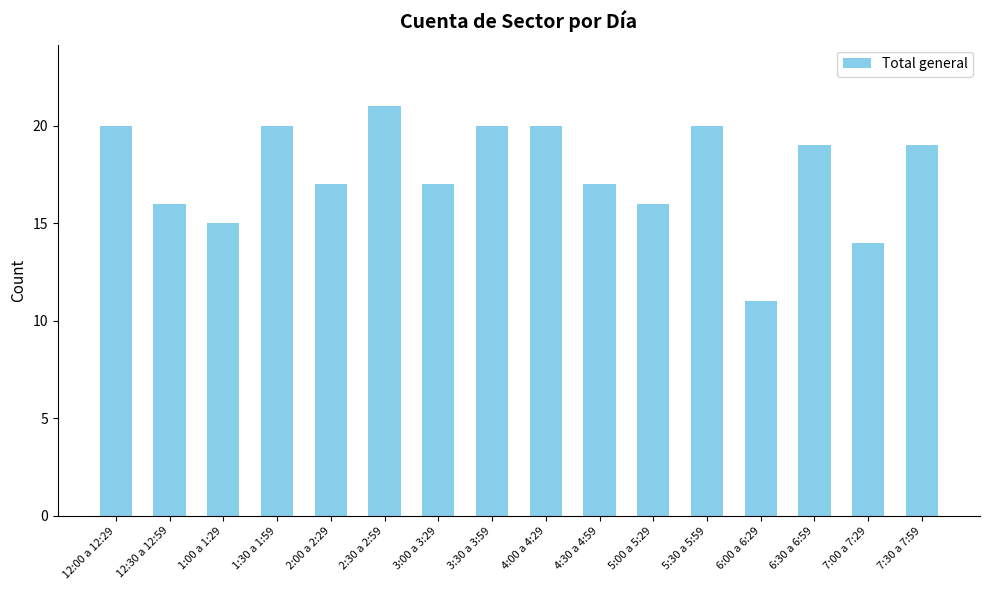

Reading left to right, extract all data points from this chart.

20	16	15	20	17	21	17	20	20	17	16	20	11	19	14	19